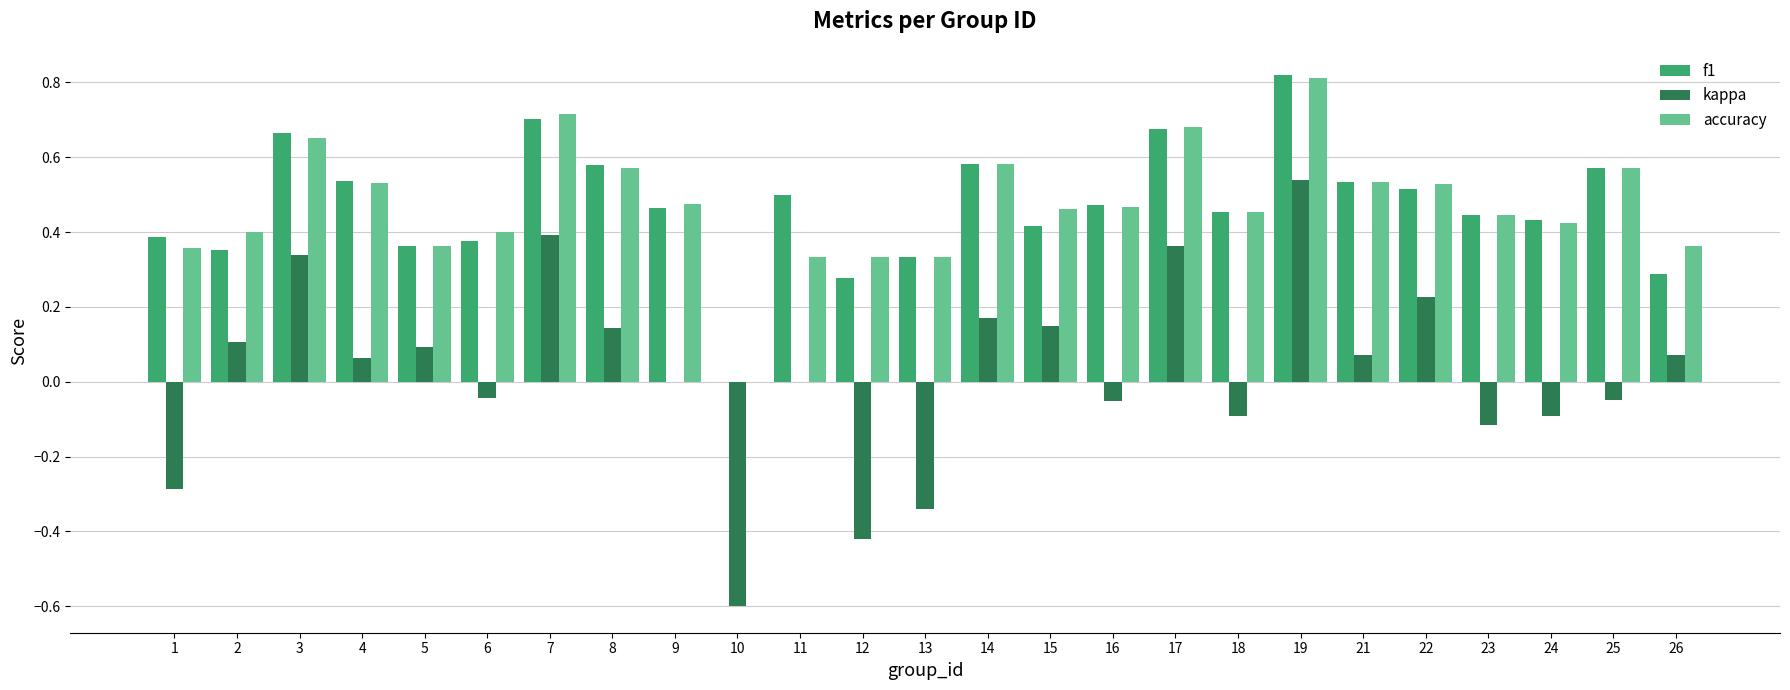

What is the total value across all series at 19?

2.2